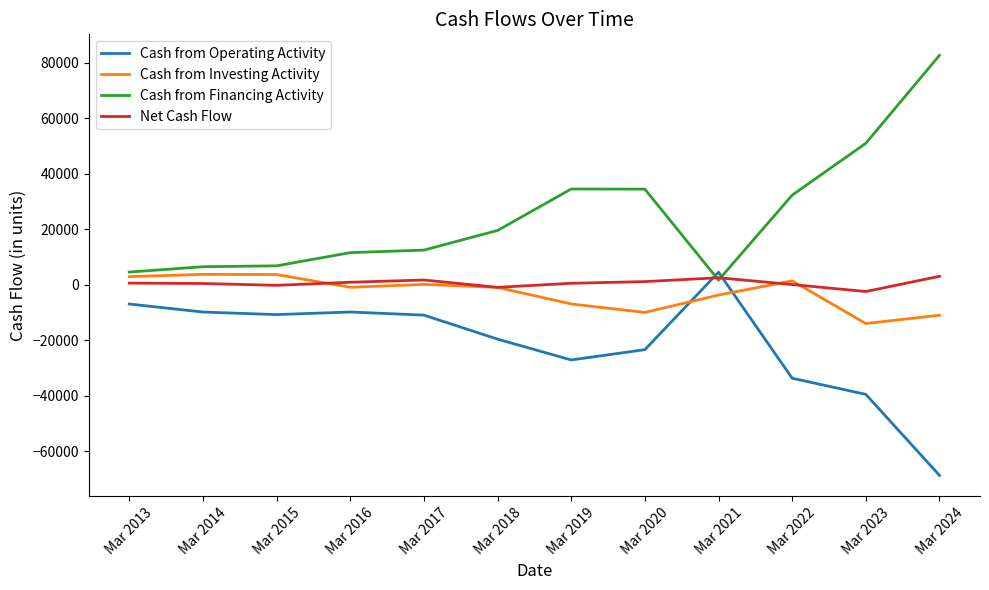

At Mar 2024, list the series in order from smallest to largest.

Cash from Operating Activity, Cash from Investing Activity, Net Cash Flow, Cash from Financing Activity